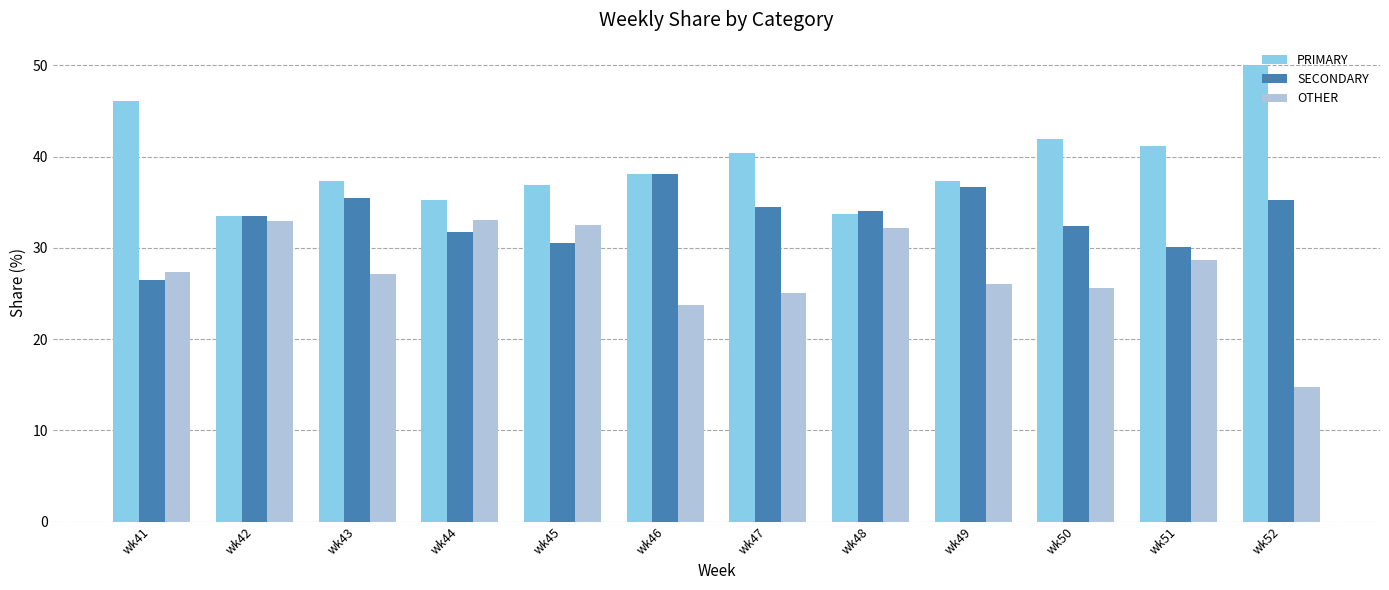

How many groups of bars are there?

12